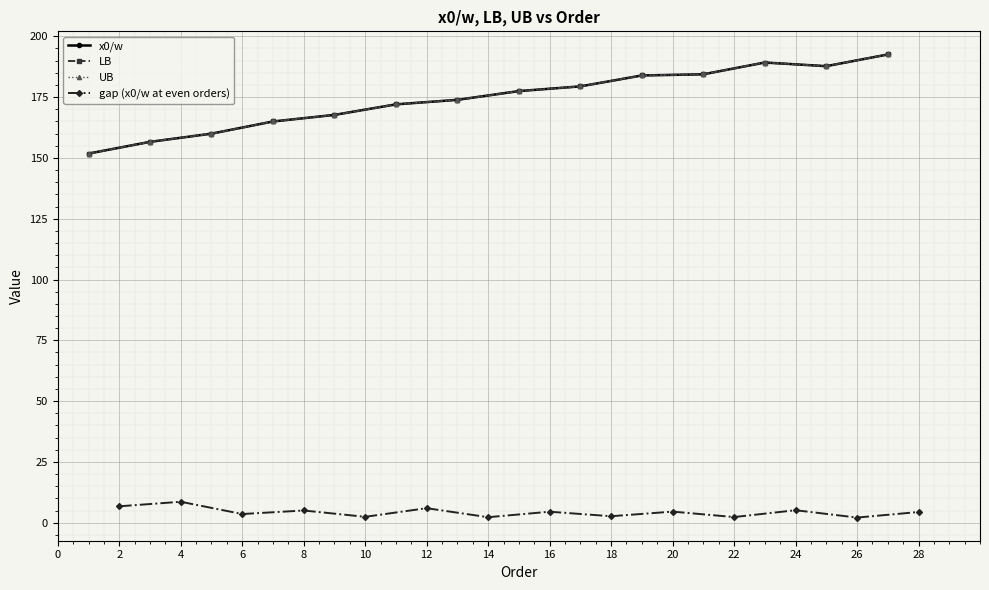

Is the value of x0/w at 20 greater than the value of LB at 4?

Yes